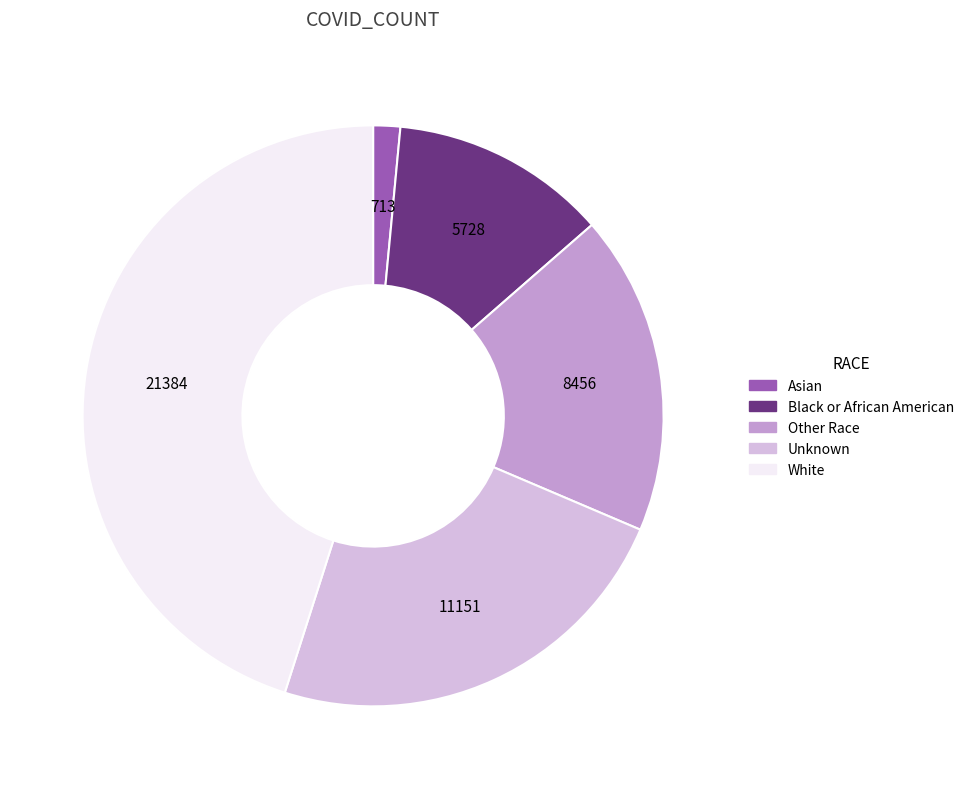

How many slices are in this pie chart?

5